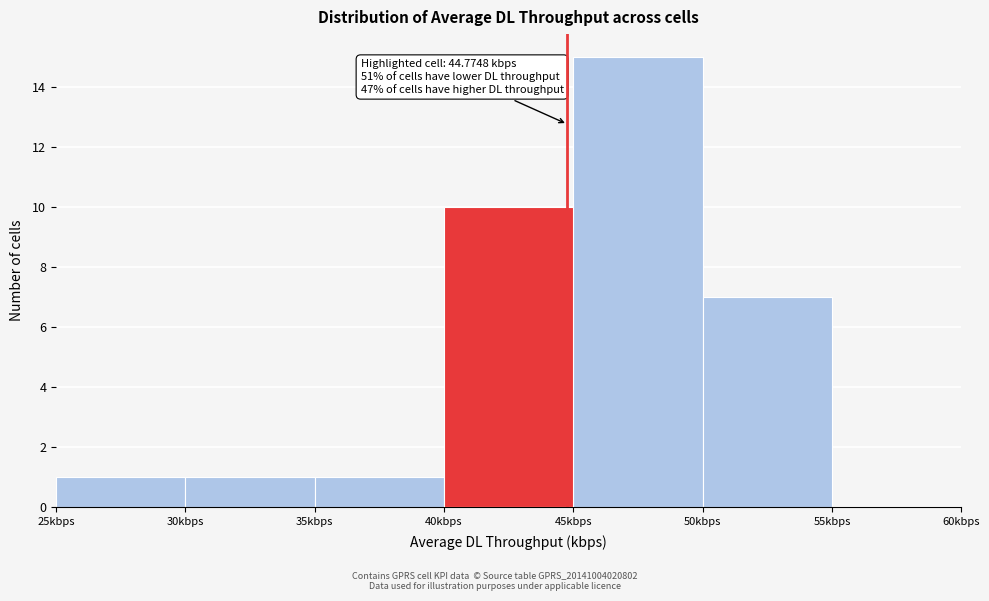

Over which range of the x-axis is the bar tallest?

45 to 50